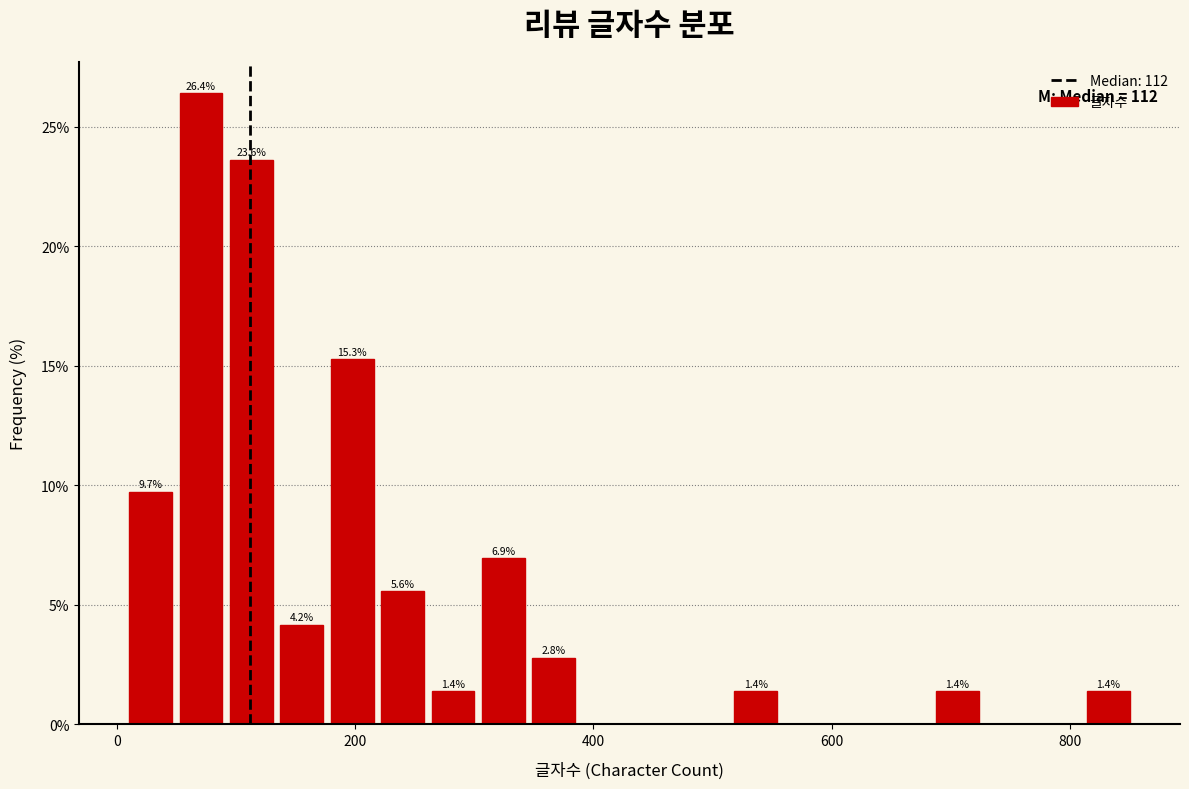

Read against the x-axis, roughly where is the centre of the tallest bar?

80